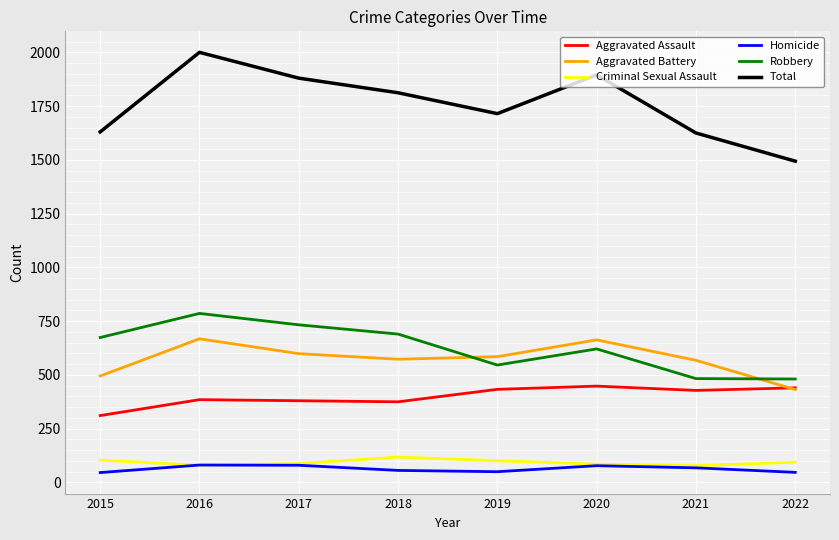

How many lines are shown in the chart?

6